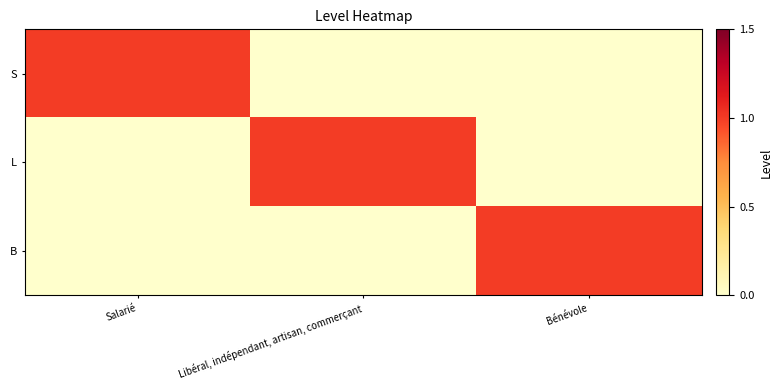

List the series in order of their peak value, lowest first.

S, L, B